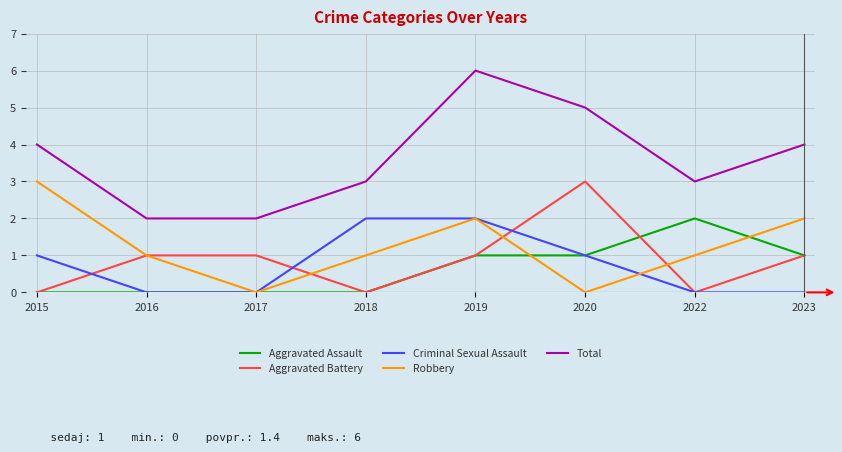

Which series has the widest spread of values?

Total